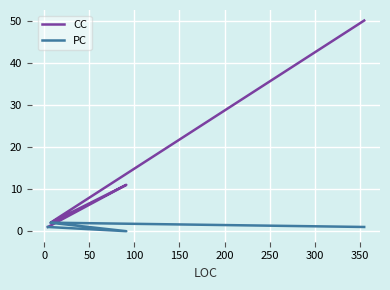

Which series has the widest spread of values?

CC